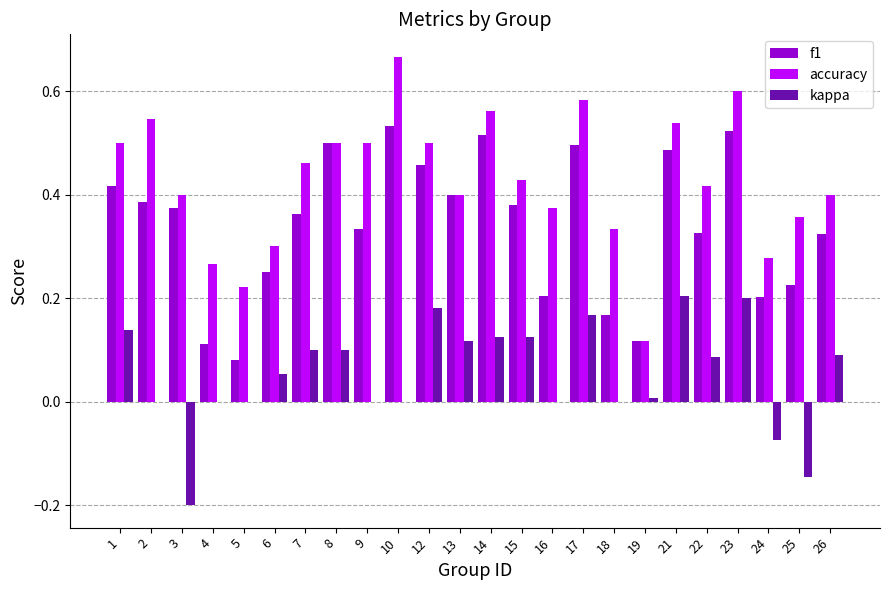

Which label corresponds to the largest value in the chart?

10